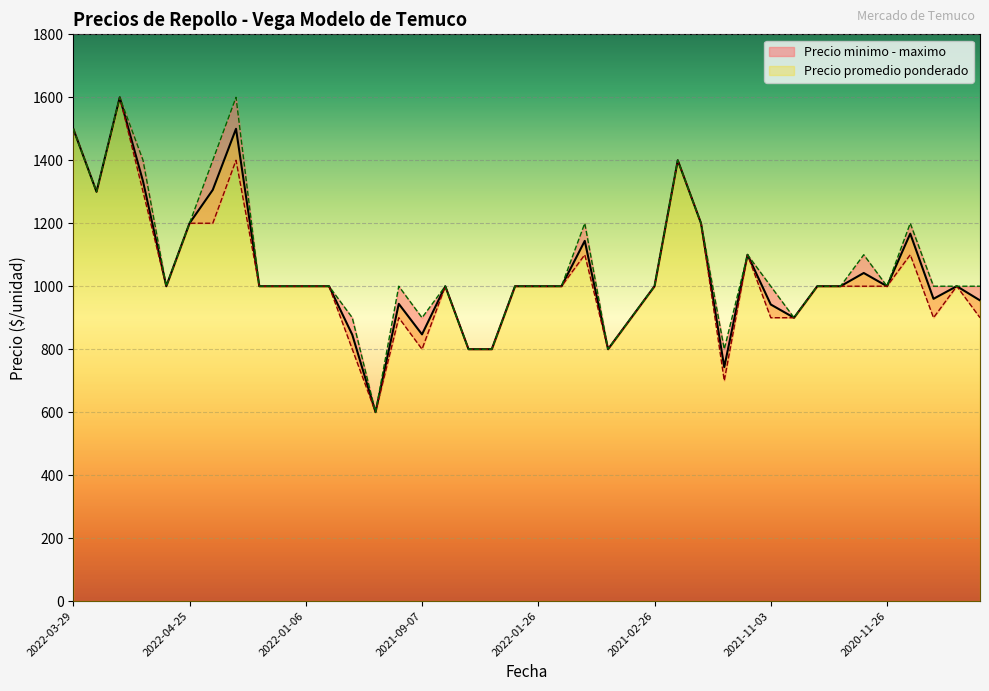

What is the total value across all series at 2020-12-09?

3000